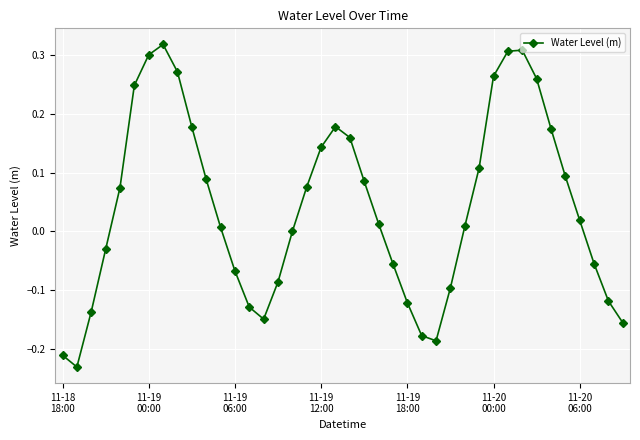

What is the sum of all values?

1.7